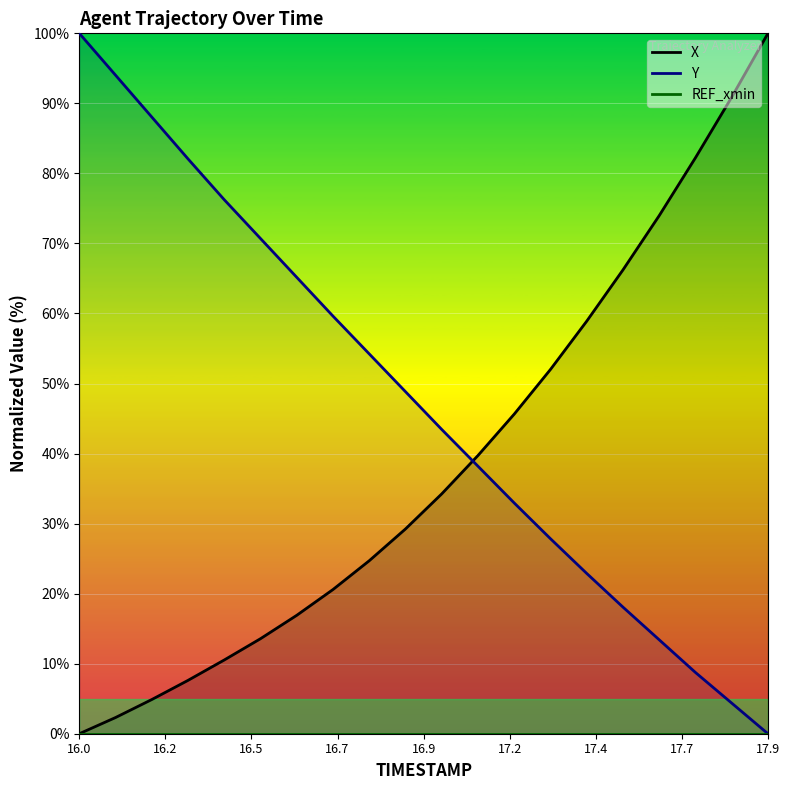

Which series has the largest total across all categories?

Y